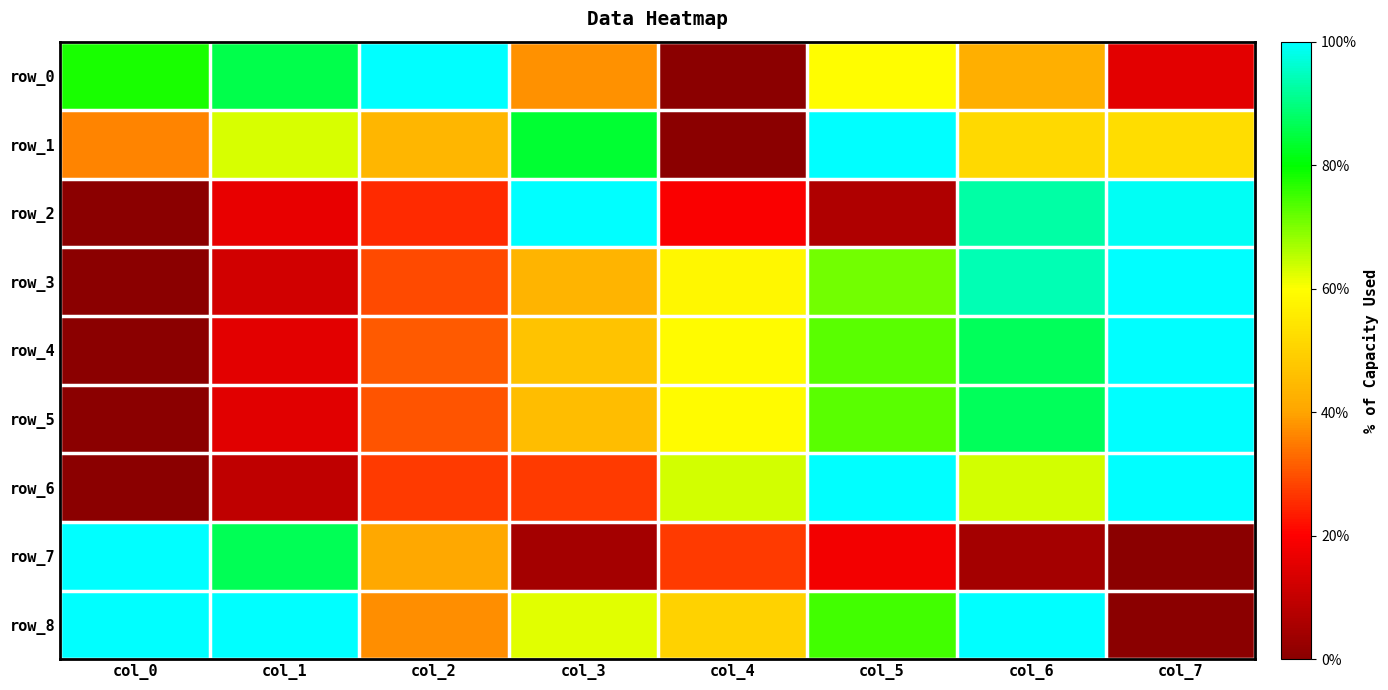

Reading left to right, extract all data points from this chart.

row_0: col_0=0.8	col_1=0.9	col_2=1.0	col_3=0.4	col_4=0.0	col_5=0.6	col_6=0.4	col_7=0.2
row_1: col_0=0.4	col_1=0.6	col_2=0.4	col_3=0.8	col_4=0.0	col_5=1.0	col_6=0.5	col_7=0.5
row_2: col_0=0.0	col_1=0.2	col_2=0.3	col_3=1.0	col_4=0.2	col_5=0.1	col_6=0.9	col_7=1.0
row_3: col_0=0.0	col_1=0.1	col_2=0.3	col_3=0.4	col_4=0.6	col_5=0.7	col_6=0.9	col_7=1.0
row_4: col_0=0.0	col_1=0.2	col_2=0.3	col_3=0.5	col_4=0.6	col_5=0.7	col_6=0.9	col_7=1.0
row_5: col_0=0.0	col_1=0.2	col_2=0.3	col_3=0.5	col_4=0.6	col_5=0.7	col_6=0.9	col_7=1.0
row_6: col_0=0.0	col_1=0.1	col_2=0.3	col_3=0.3	col_4=0.6	col_5=1.0	col_6=0.6	col_7=1.0
row_7: col_0=1.0	col_1=0.9	col_2=0.4	col_3=0.0	col_4=0.3	col_5=0.2	col_6=0.0	col_7=0.0
row_8: col_0=1.0	col_1=1.0	col_2=0.4	col_3=0.6	col_4=0.5	col_5=0.7	col_6=1.0	col_7=0.0